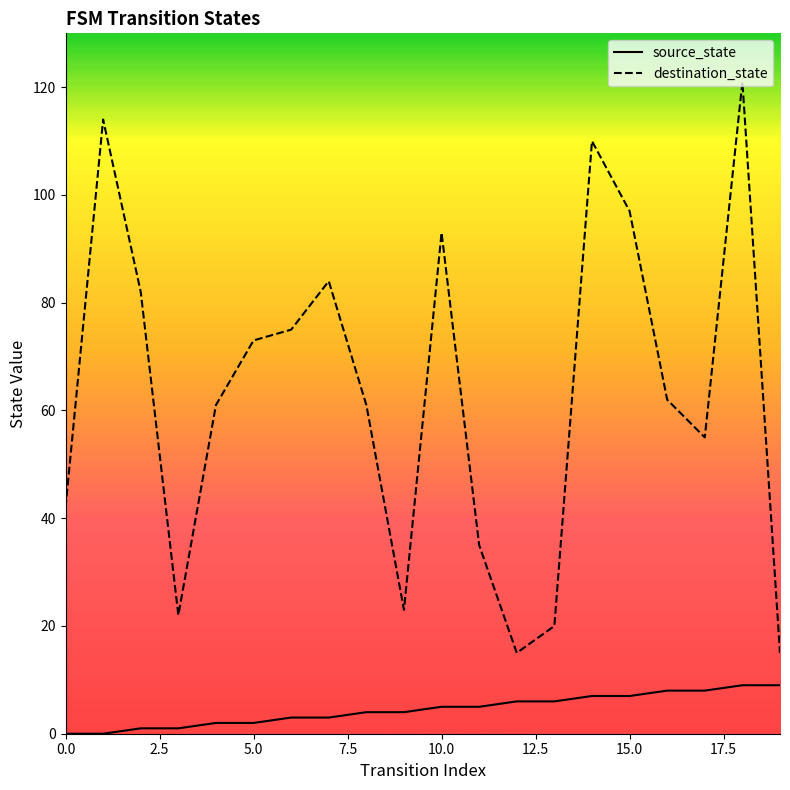

Which series has the widest spread of values?

destination_state